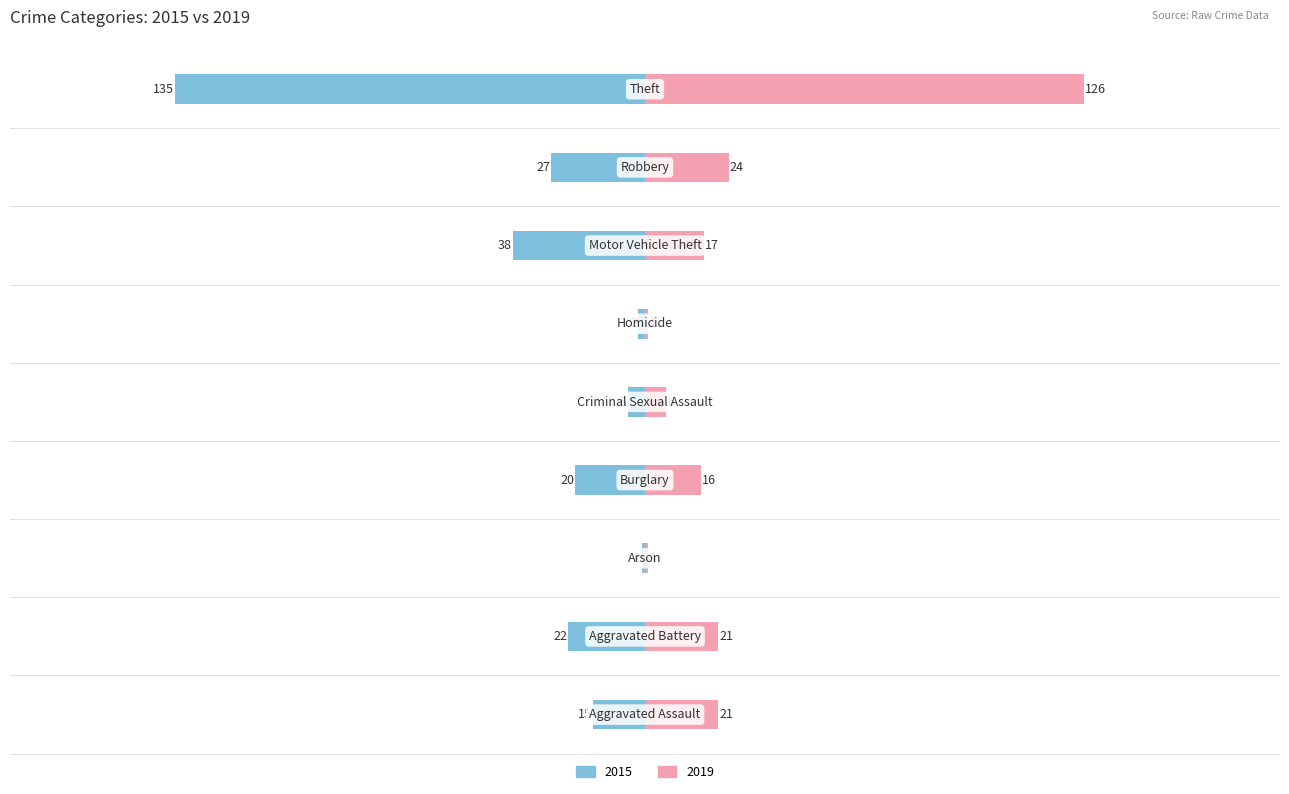

What position from the left is Aggravated Battery?

2